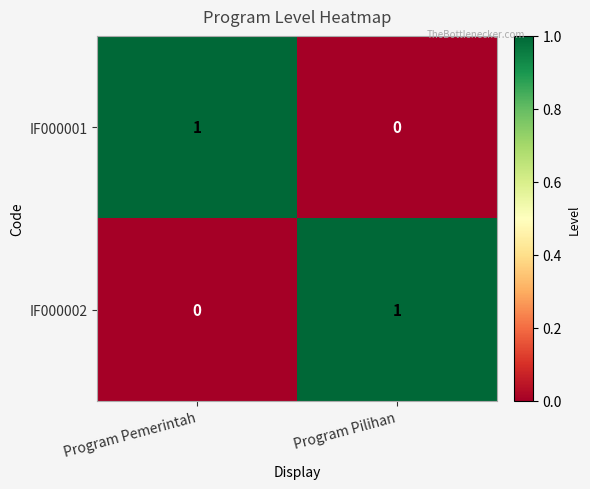

True or false: IF000002 has a value of 1 at Program Pilihan.

True